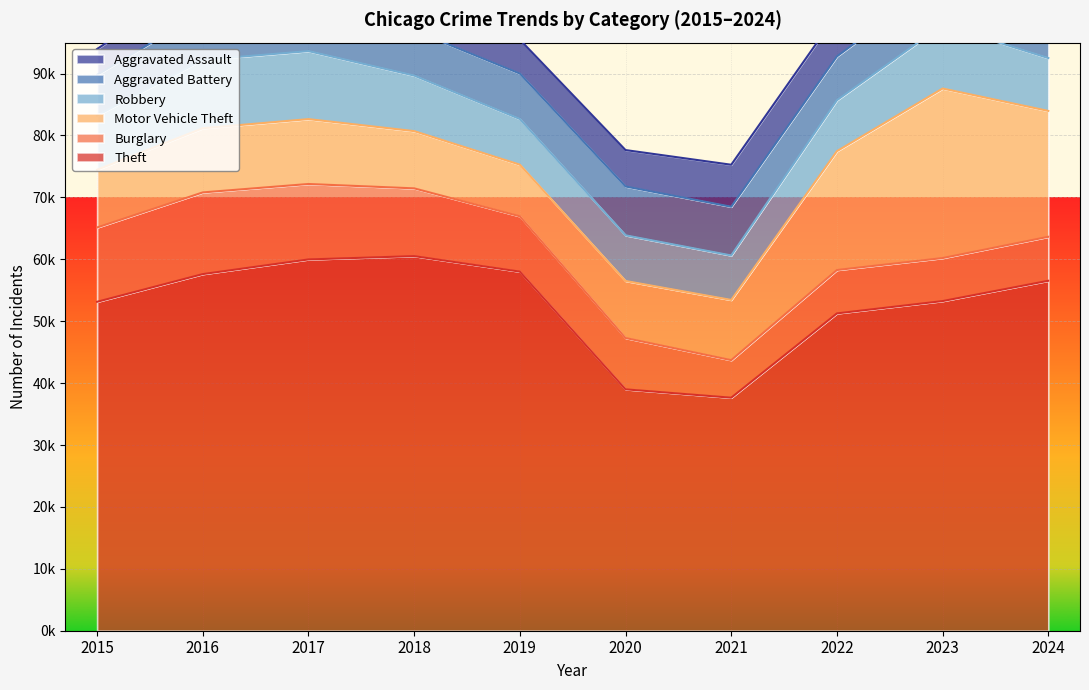

Reading right to left, list all the values displayed in this chart.

Theft: 2024=56529	2023=53250	2022=51258	2021=37641	2020=38992	2019=58005	2018=60511	2017=59977	2016=57608	2015=53133
Burglary: 2024=7104	2023=6948	2022=7008	2021=6065	2020=8290	2019=8941	2018=10946	2017=12185	2016=13195	2015=12005
Motor Vehicle Theft: 2024=20334	2023=27385	2022=19198	2021=9727	2020=9213	2019=8334	2018=9245	2017=10481	2016=10368	2015=9325
Robbery: 2024=8538	2023=10261	2022=8227	2021=7183	2020=7374	2019=7377	2018=8970	2017=10982	2016=11054	2015=8764
Aggravated Battery: 2024=7687	2023=7544	2022=7079	2021=7870	2020=7890	2019=7340	2018=7281	2017=7398	2016=7671	2015=6566
Aggravated Assault: 2024=7427	2023=7159	2022=6814	2021=6787	2020=5884	2019=5481	2018=5636	2017=5458	2016=5373	2015=4179